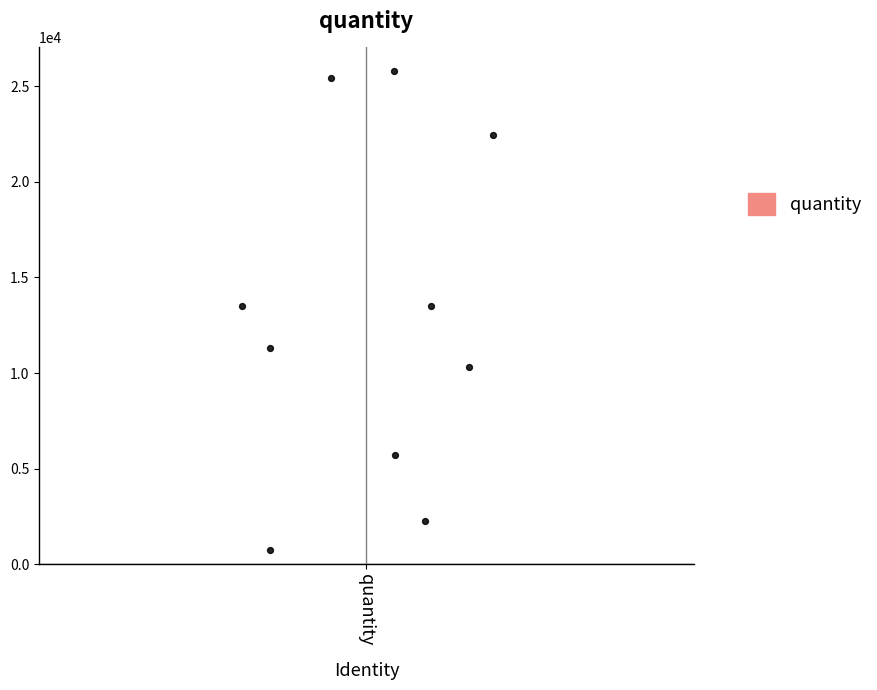

What is the range of Y values (max minus min)?

25032